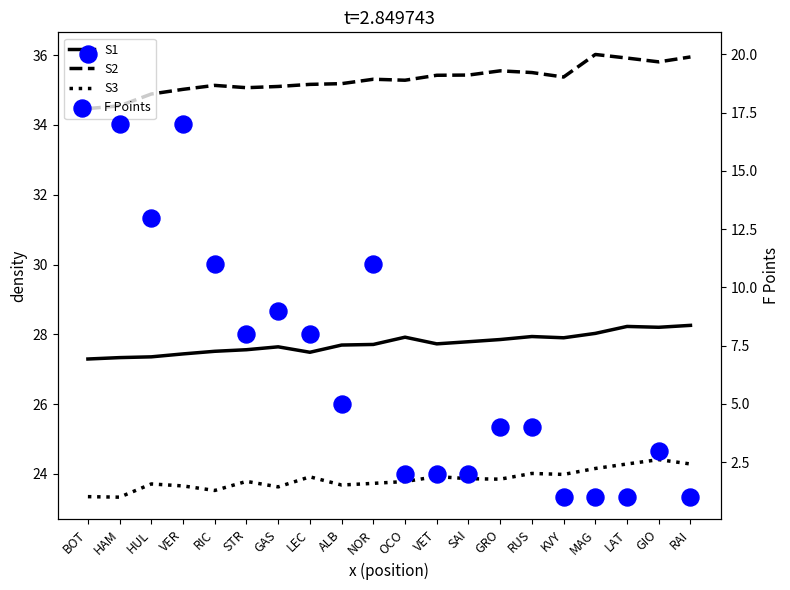

What are all the series names shown in the legend?

S1, S2, S3, F Points